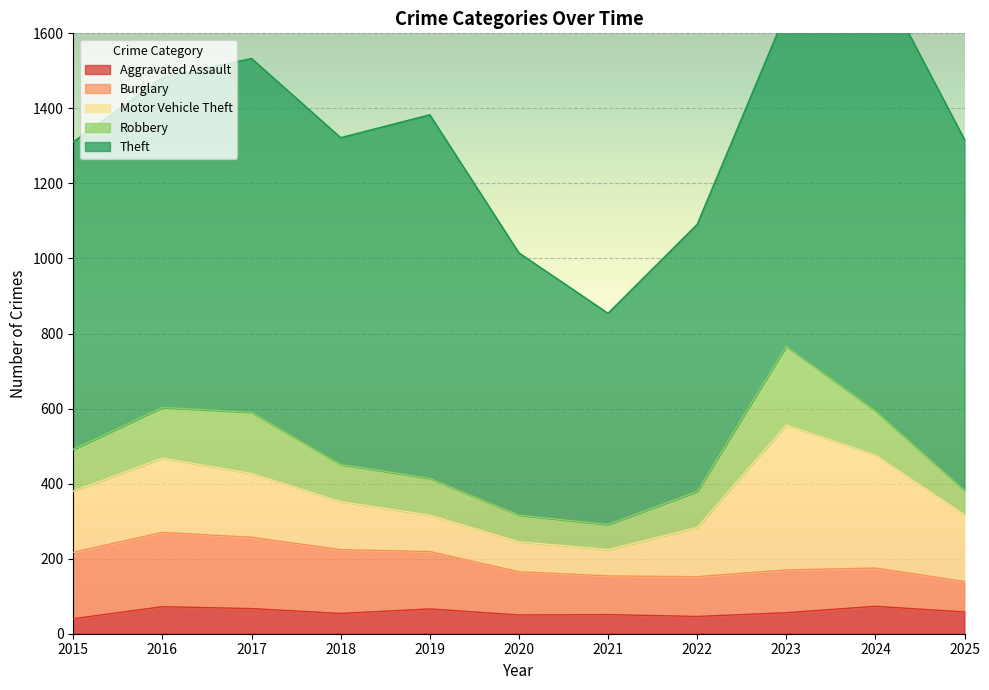

What is the total value across all series at 2021?

854